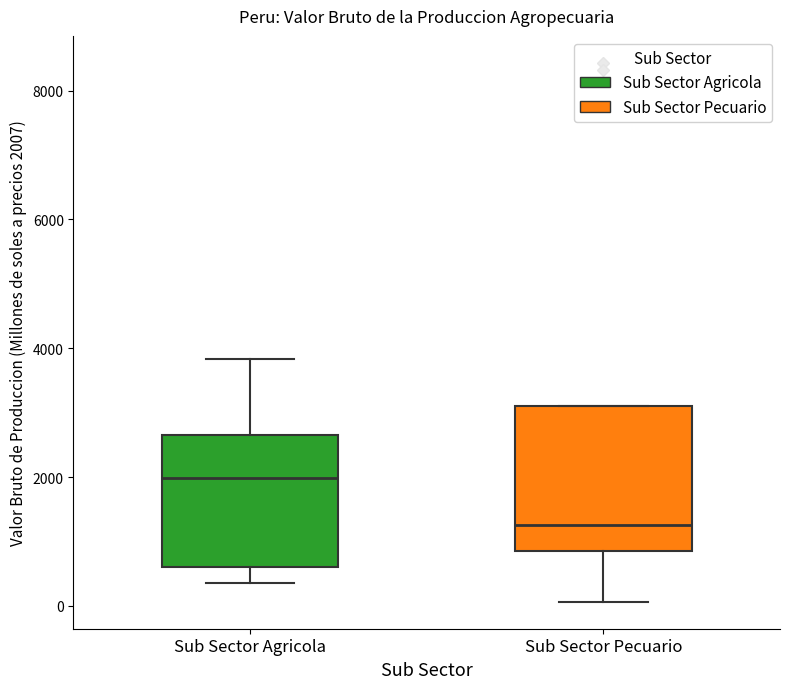

Which box's median line is the highest?

Sub Sector Agricola